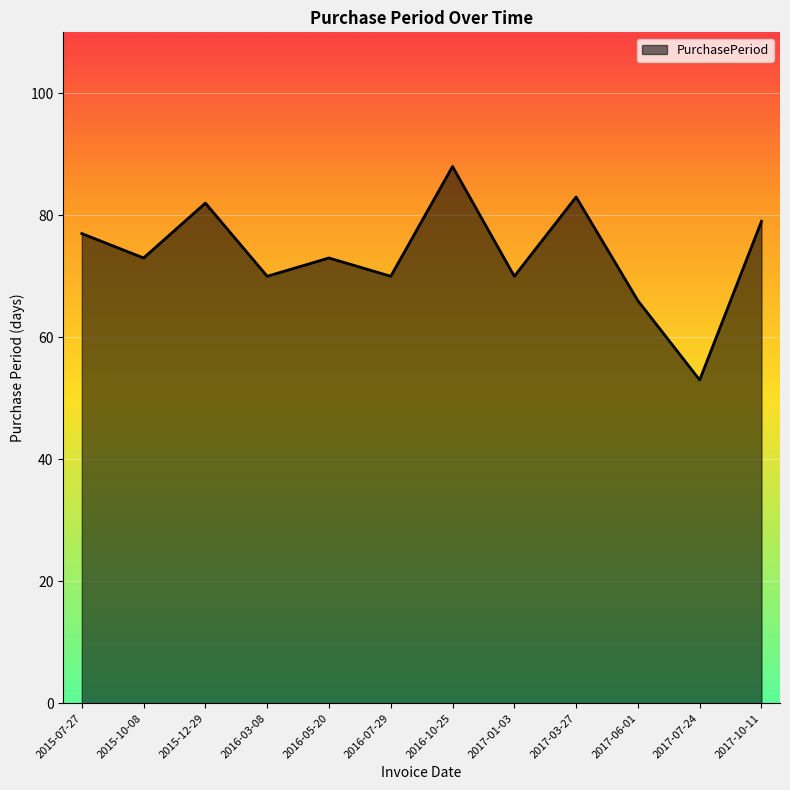

Reading left to right, extract all data points from this chart.

77	73	82	70	73	70	88	70	83	66	53	79